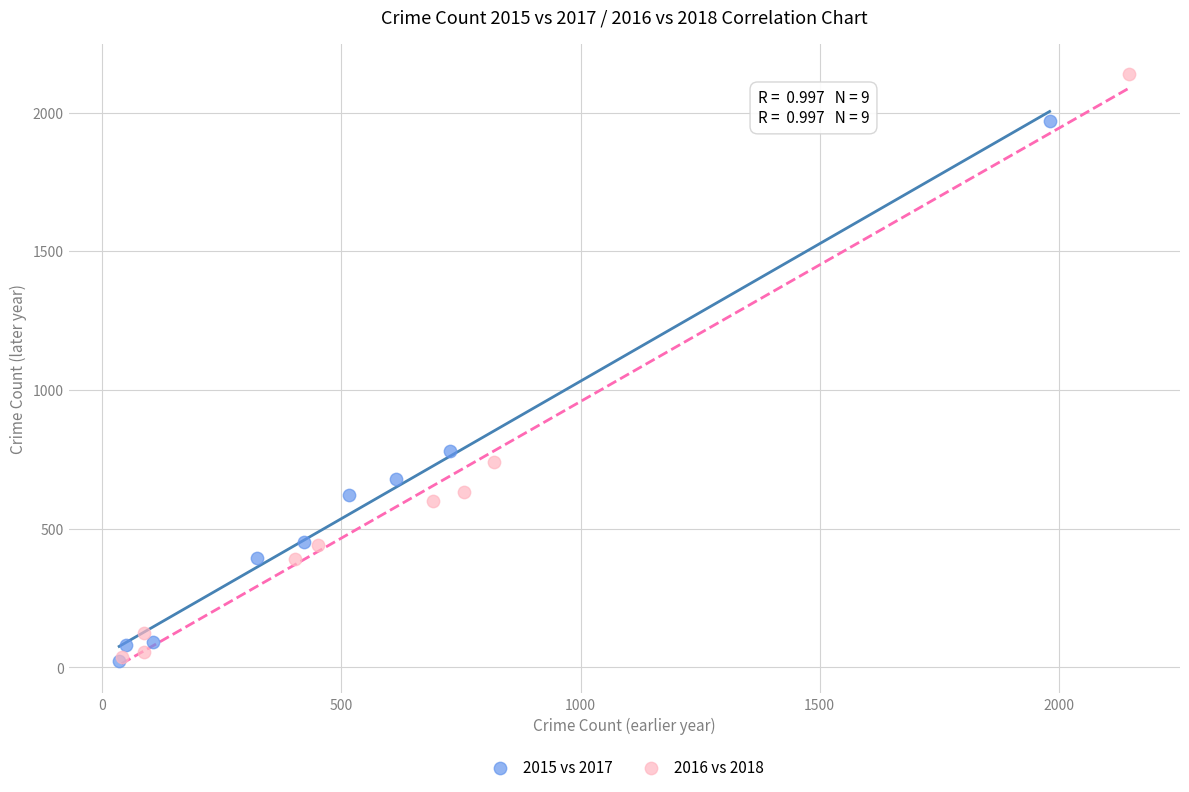

Which series reaches the maximum Y coordinate?

2016 vs 2018